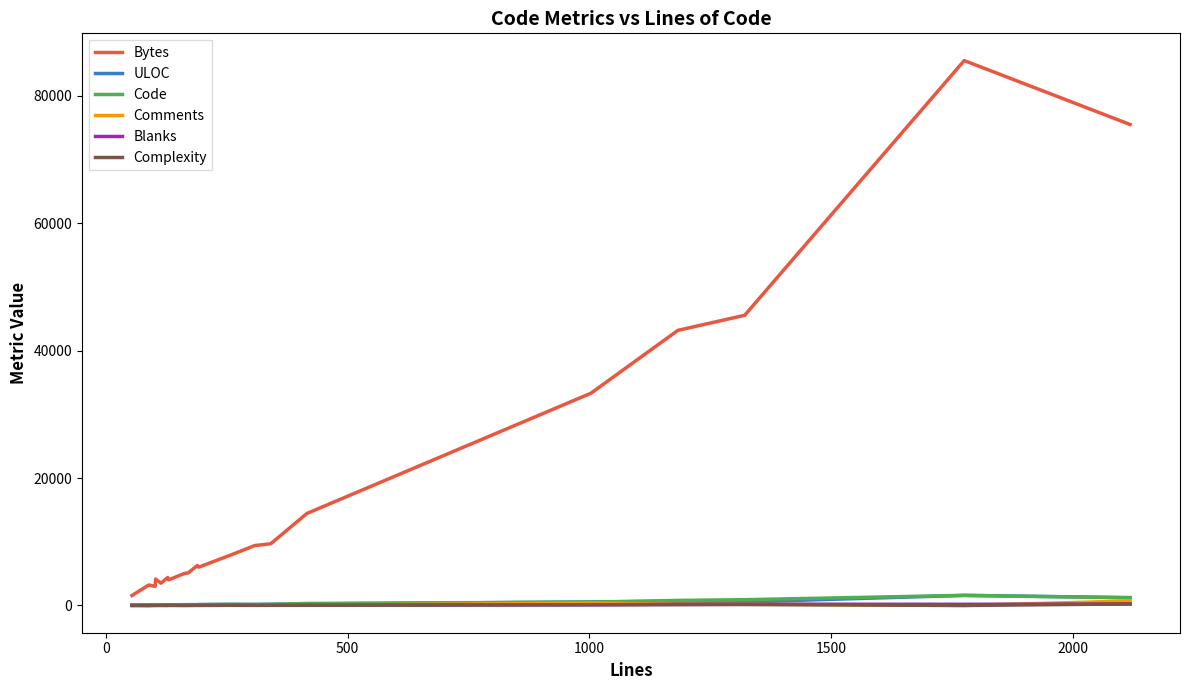

What are all the series names shown in the legend?

Bytes, ULOC, Code, Comments, Blanks, Complexity